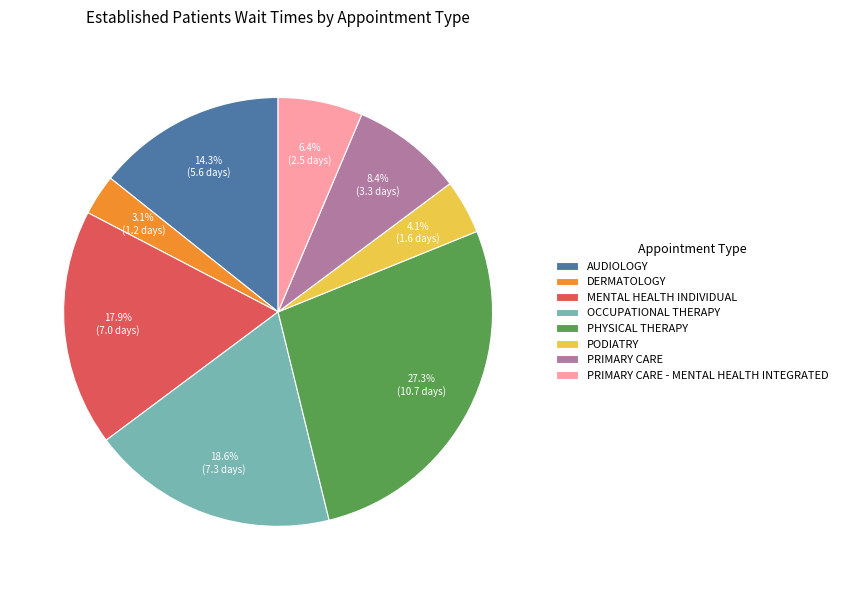

Is there any slice that represents more than half of the pie?

No